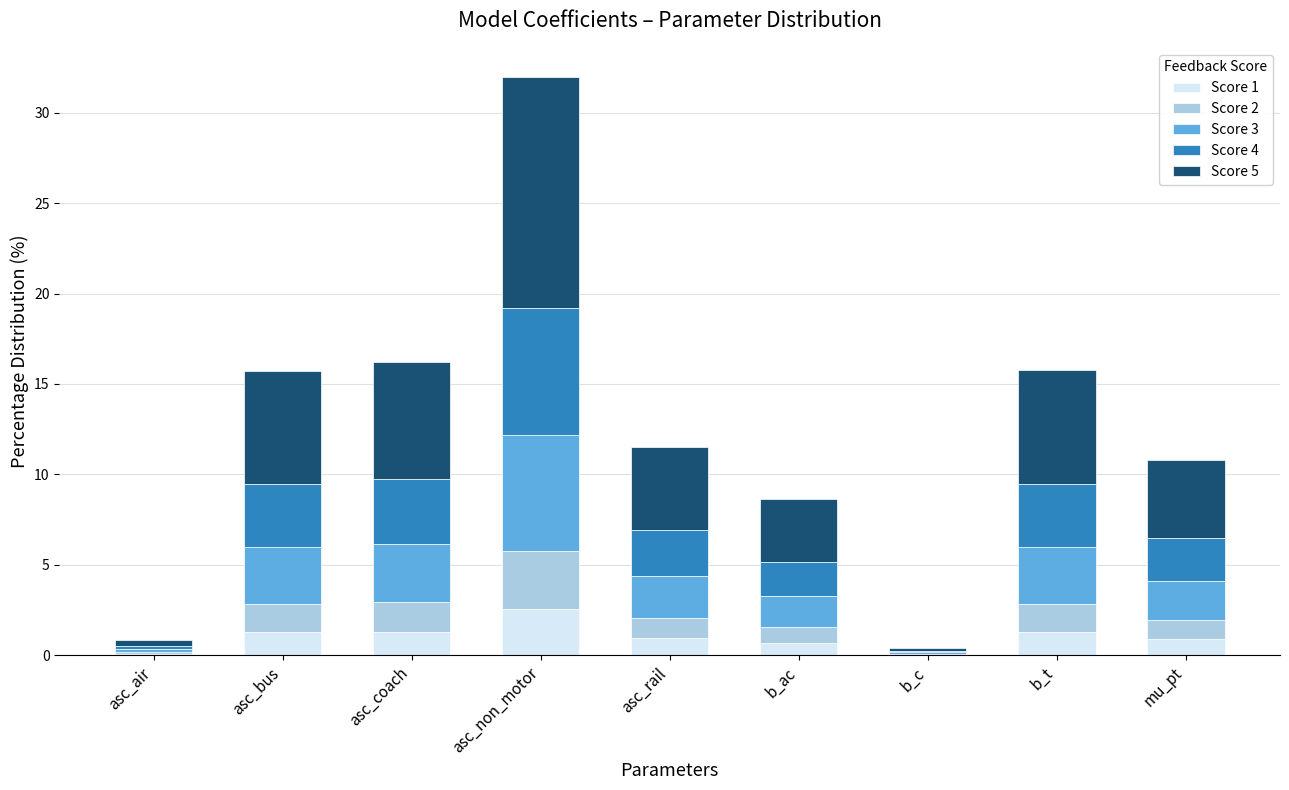

What is the total value across all series at b_c?

0.4